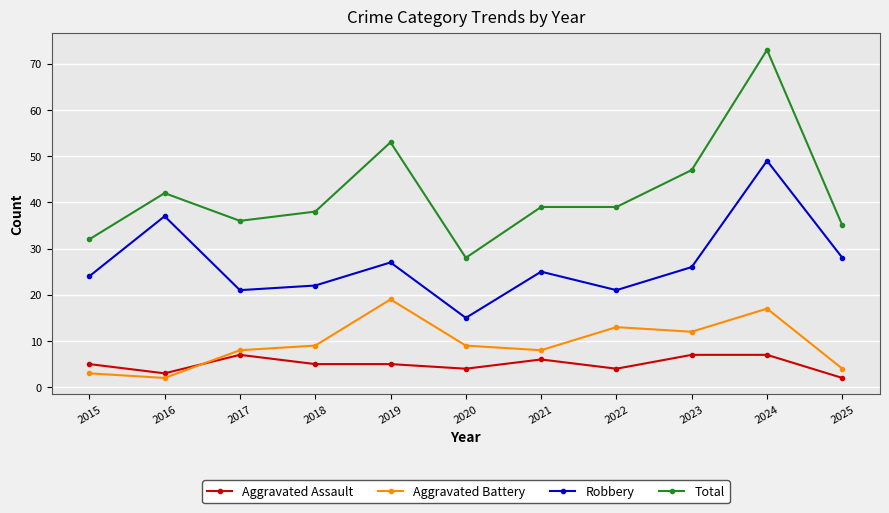

True or false: Aggravated Battery and Total cross at least once.

False